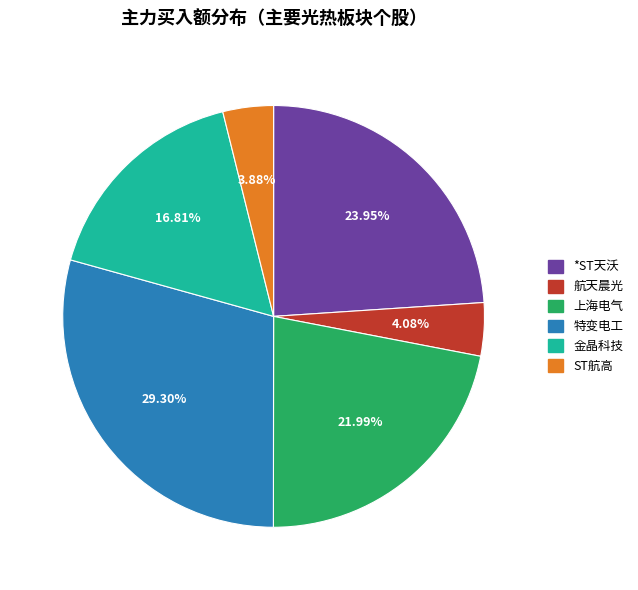

Does 金晶科技 represent more than half of the total?

No